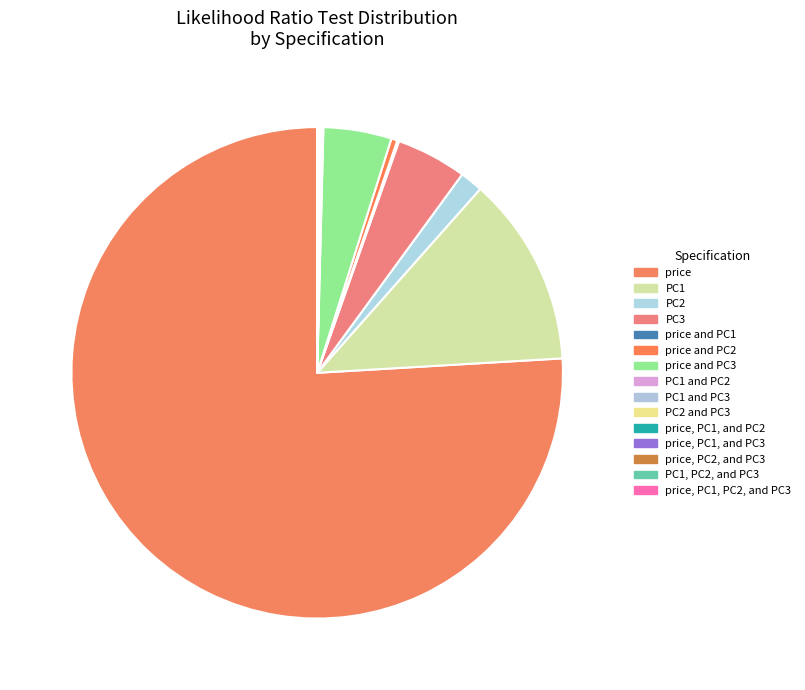

Is there a majority slice in this chart?

Yes